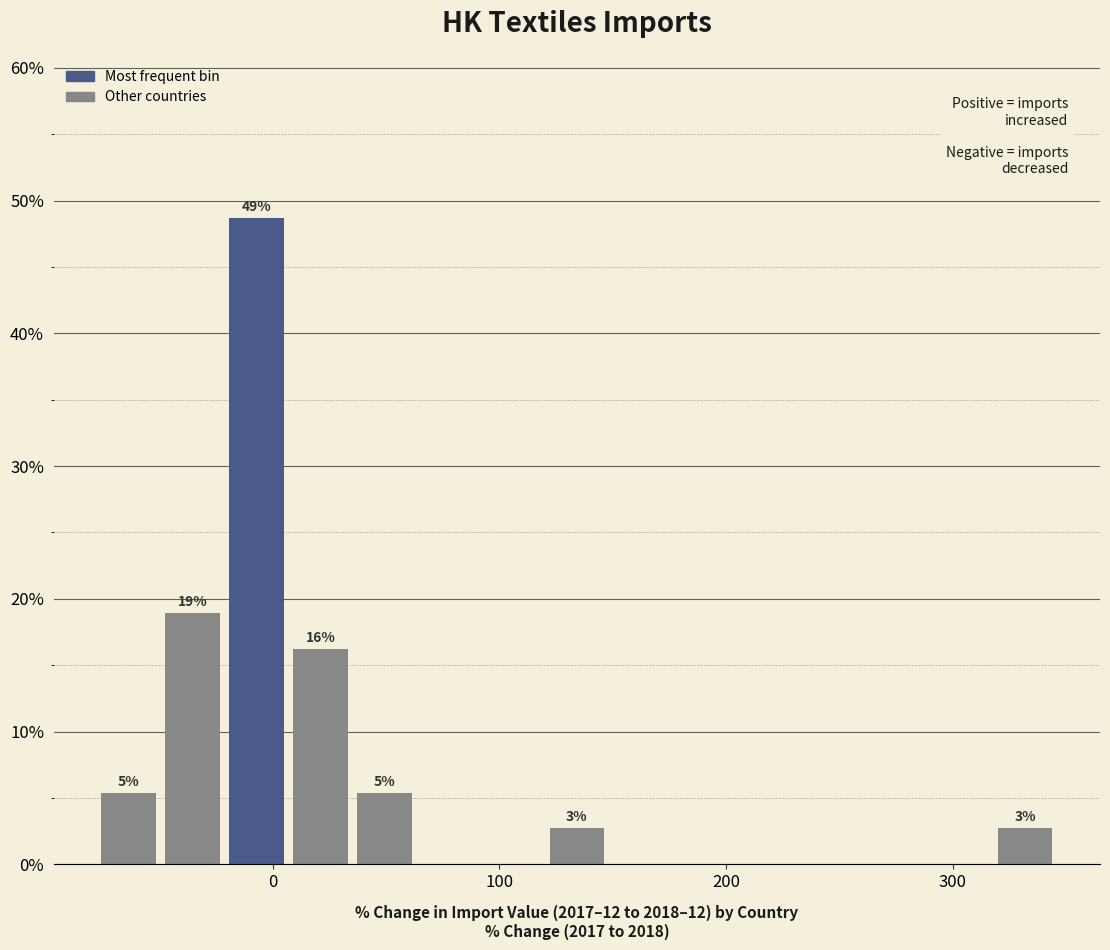

Around what value on the x-axis is the tallest bar? Give the approximate position of its centre, as read against the axis.

-10